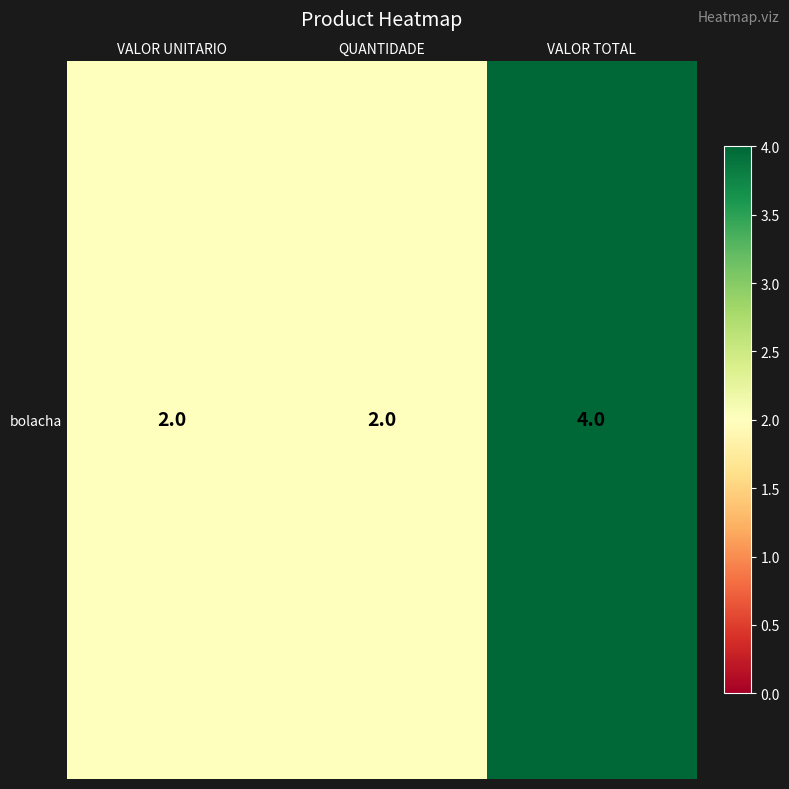

What is the greatest value displayed?

4